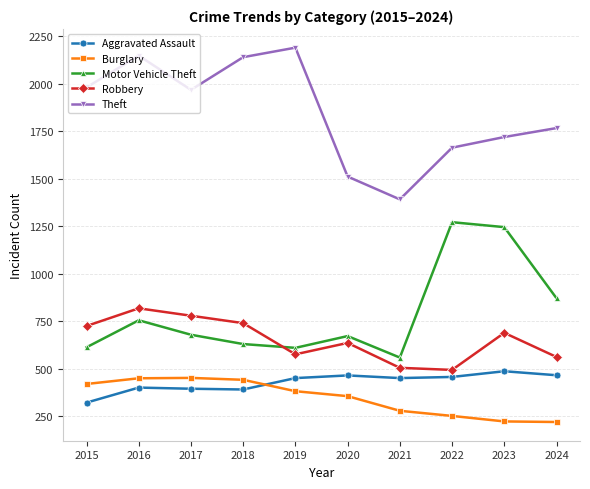

True or false: Theft has a value of 2974 at 2017.

False